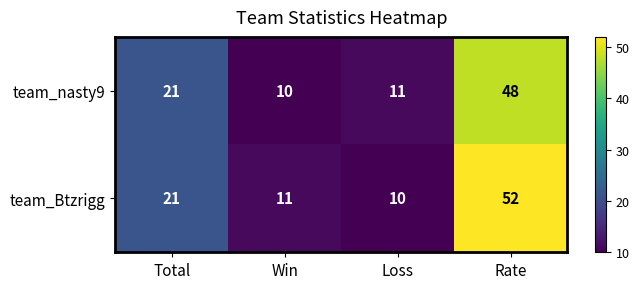

Rank the series at Rate from highest to lowest value.

team_Btzrigg, team_nasty9